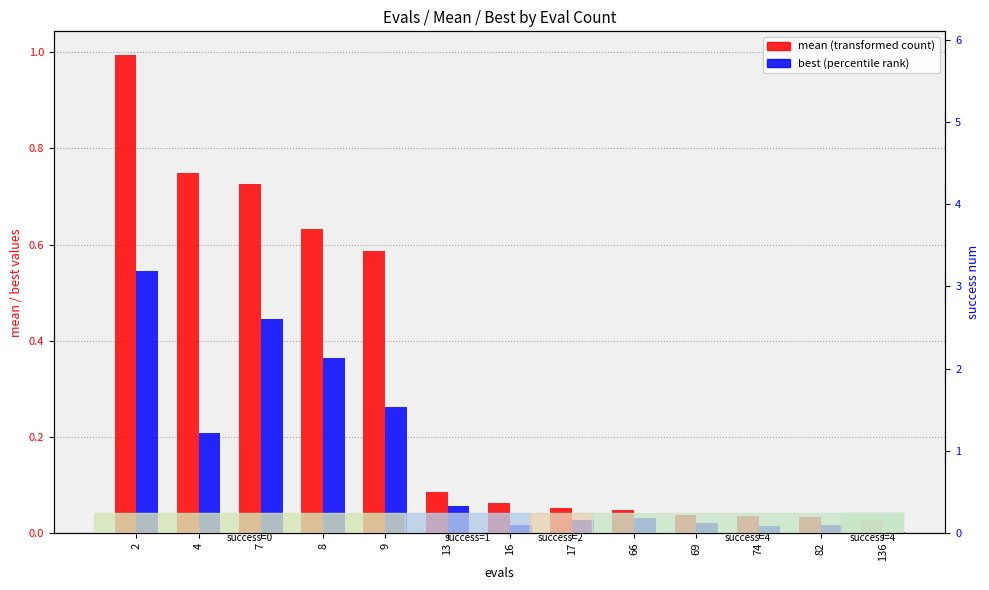

What is the sum of the mean values at 69 and 4?

0.8